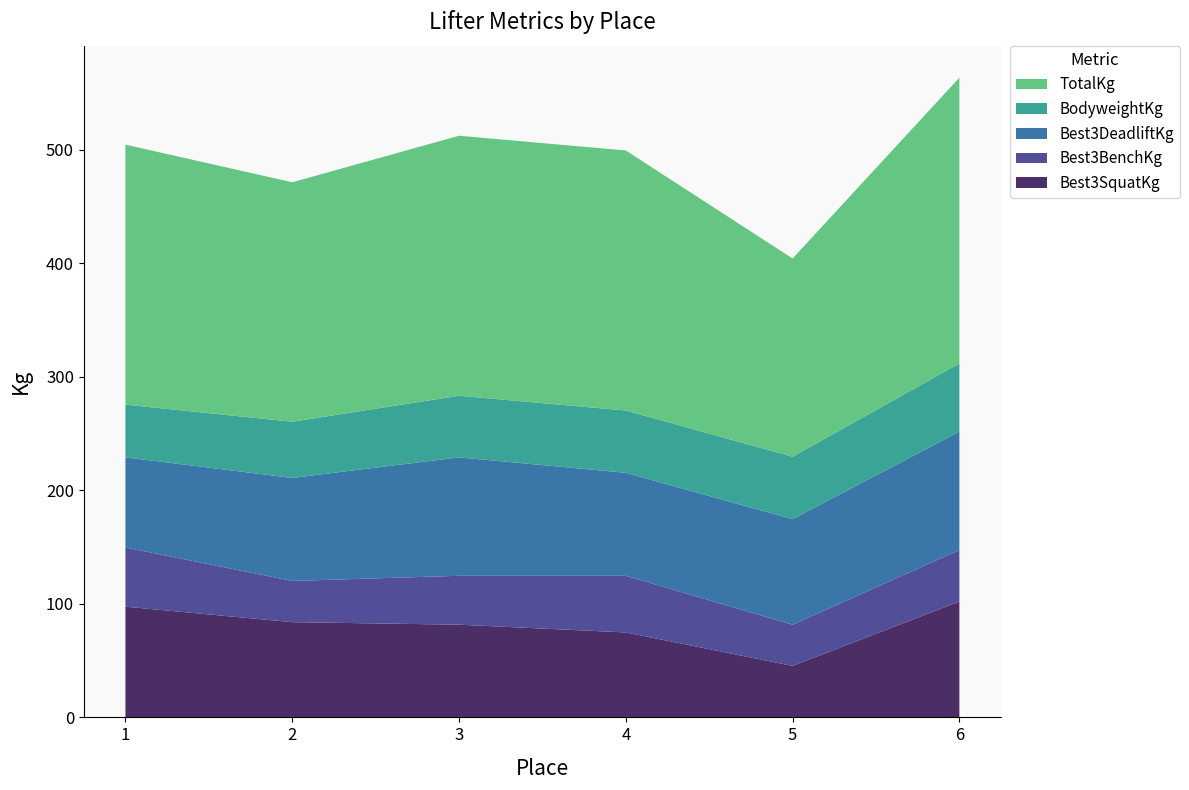

Reading right to left, what are all the values shown in this chart?

Best3SquatKg: 6=102.1	5=45.4	4=74.8	3=81.7	2=83.9	1=97.5
Best3BenchKg: 6=45.4	5=36.3	4=49.9	3=43.1	2=36.3	1=52.2
Best3DeadliftKg: 6=104.3	5=93.0	4=90.7	3=104.3	2=90.7	1=79.4
BodyweightKg: 6=60.1	5=55.0	4=54.9	3=54.2	2=49.5	1=46.5
TotalKg: 6=251.7	5=174.6	4=229.1	3=229.1	2=210.9	1=229.1